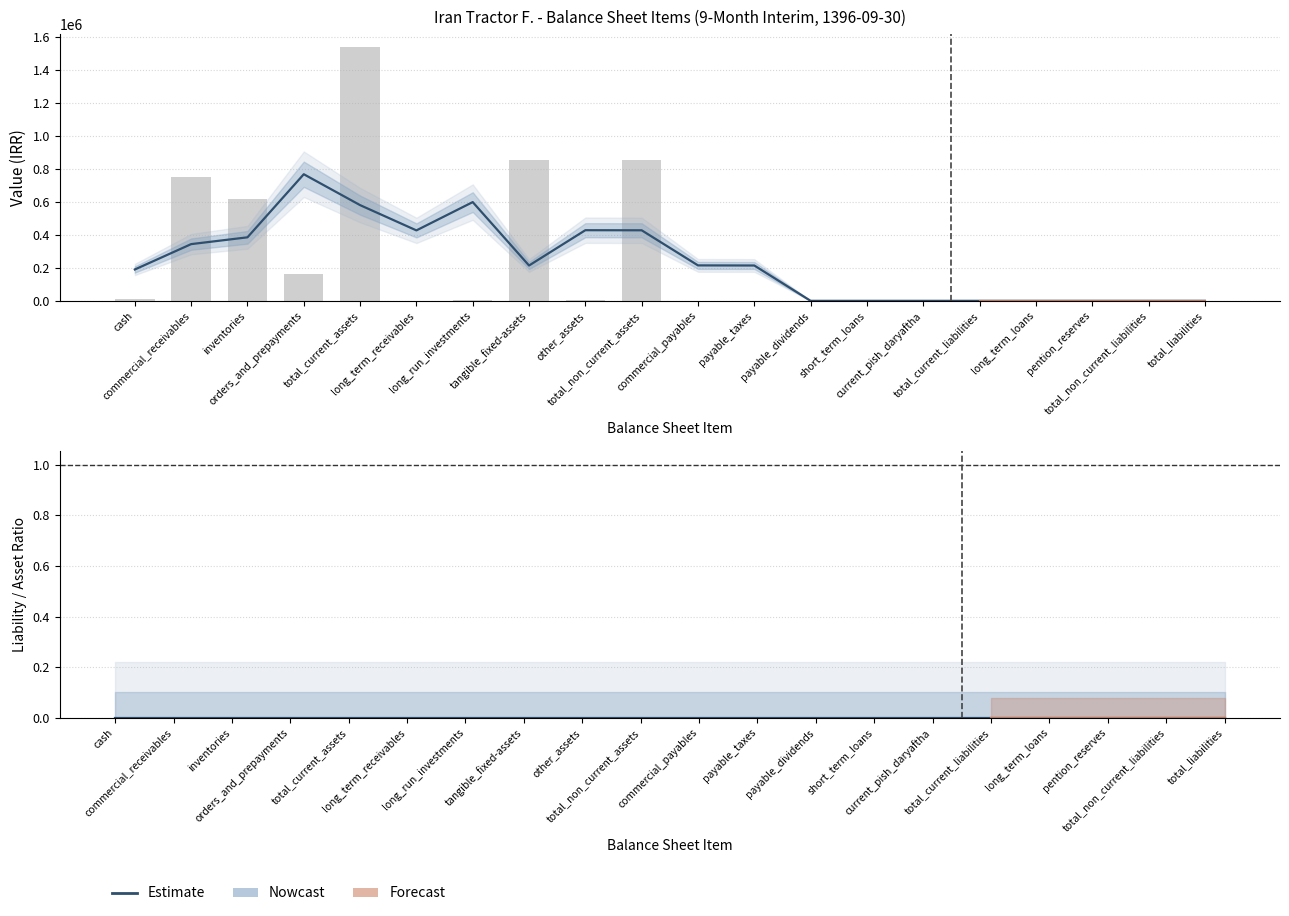

What is the average value of the Asset Items series?

239618.7